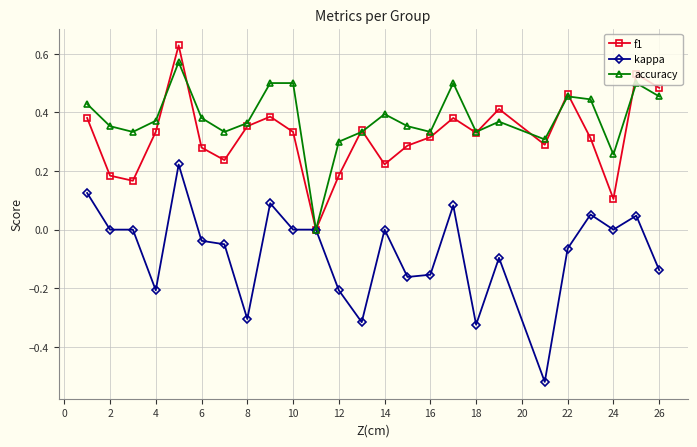

Which series has the largest total across all categories?

accuracy